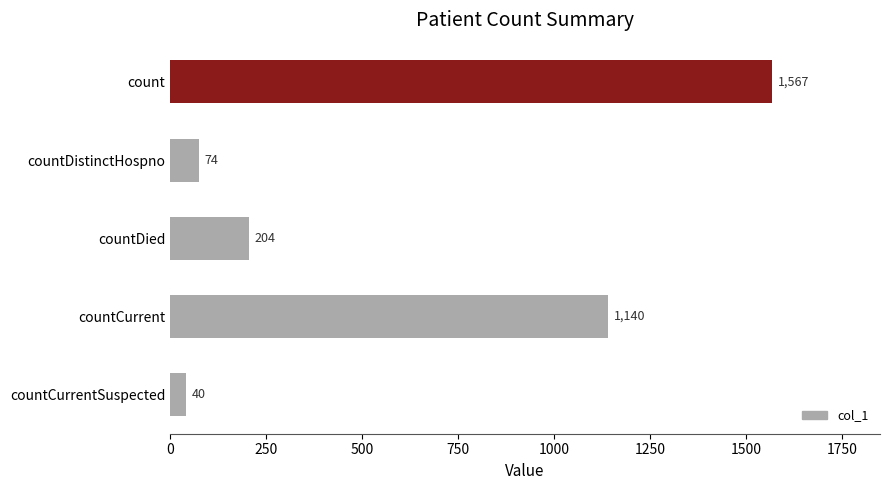

What is the sum of the values at countDied and countDistinctHospno?

278